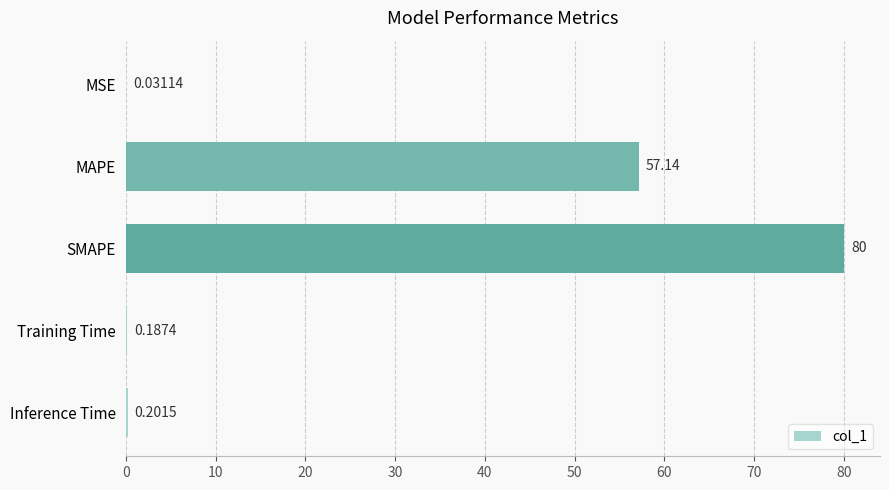

Are the bars grouped side by side (vs. stacked)?

No